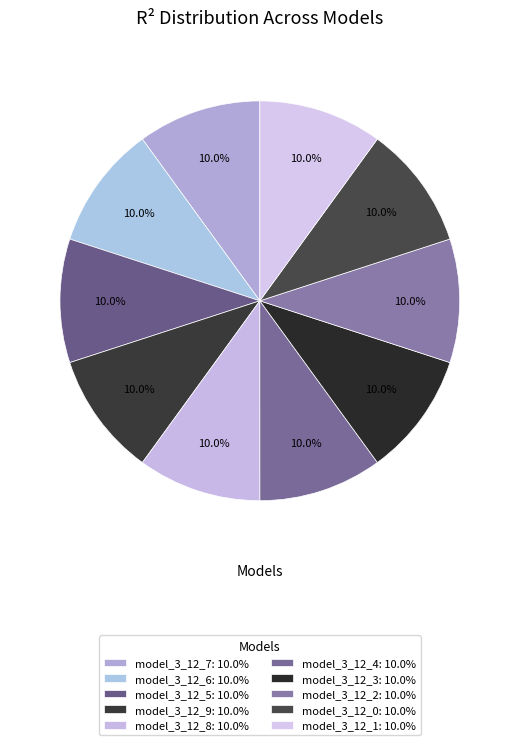

Which category has the smallest portion of the pie?

model_3_12_0